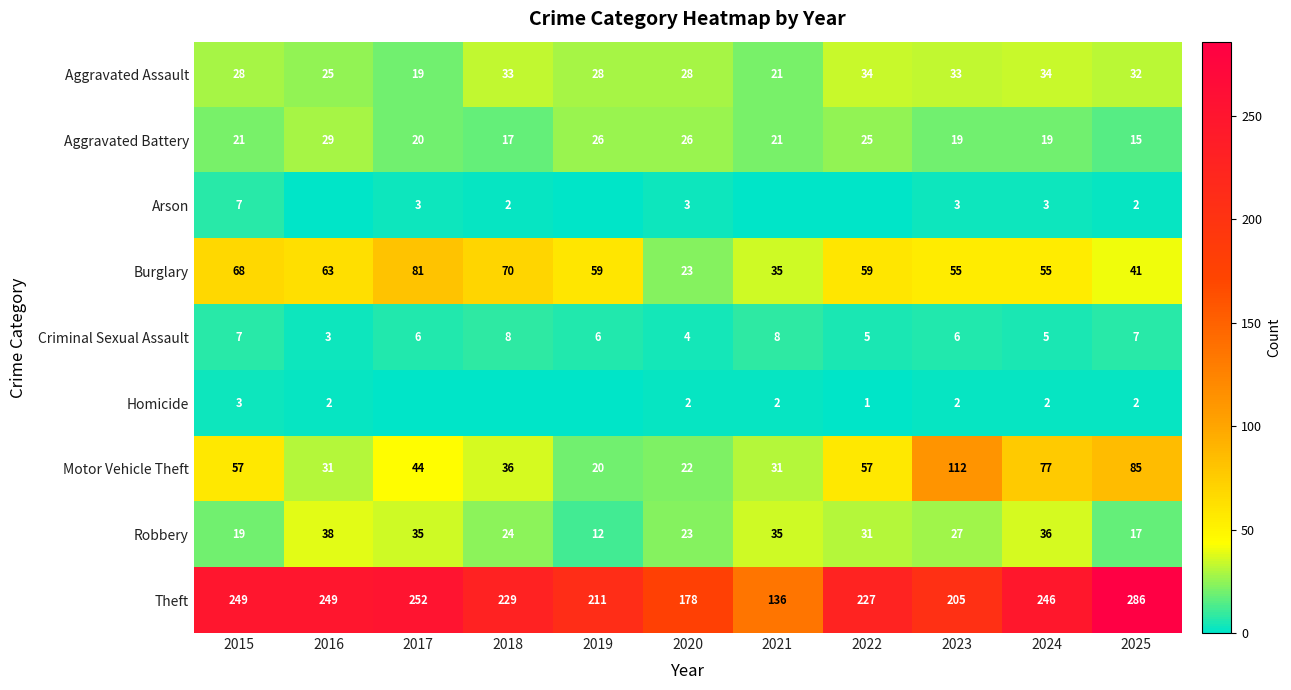

Is it true that Criminal Sexual Assault equals 6 at 2017?

True